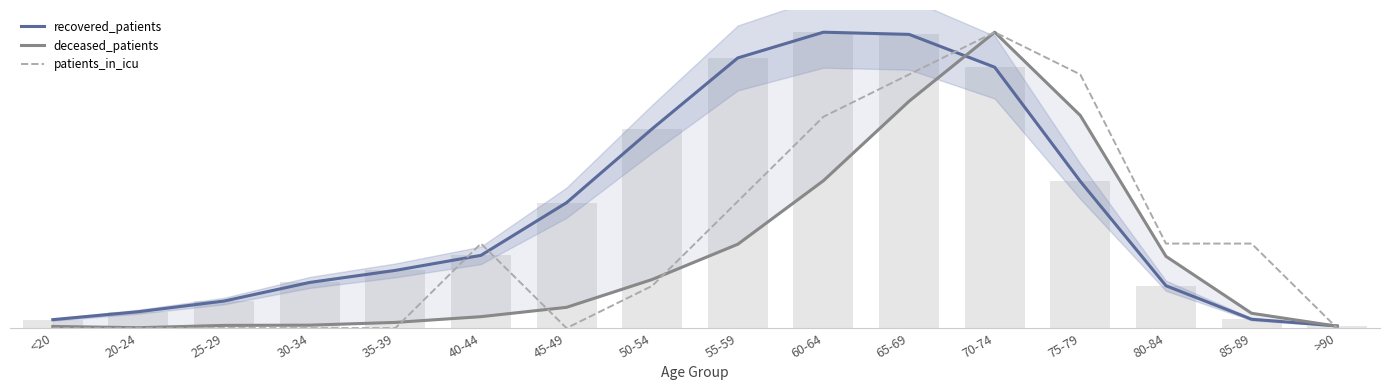

What is the sum of the patients_in_icu values at 50-54 and 65-69?

200.0